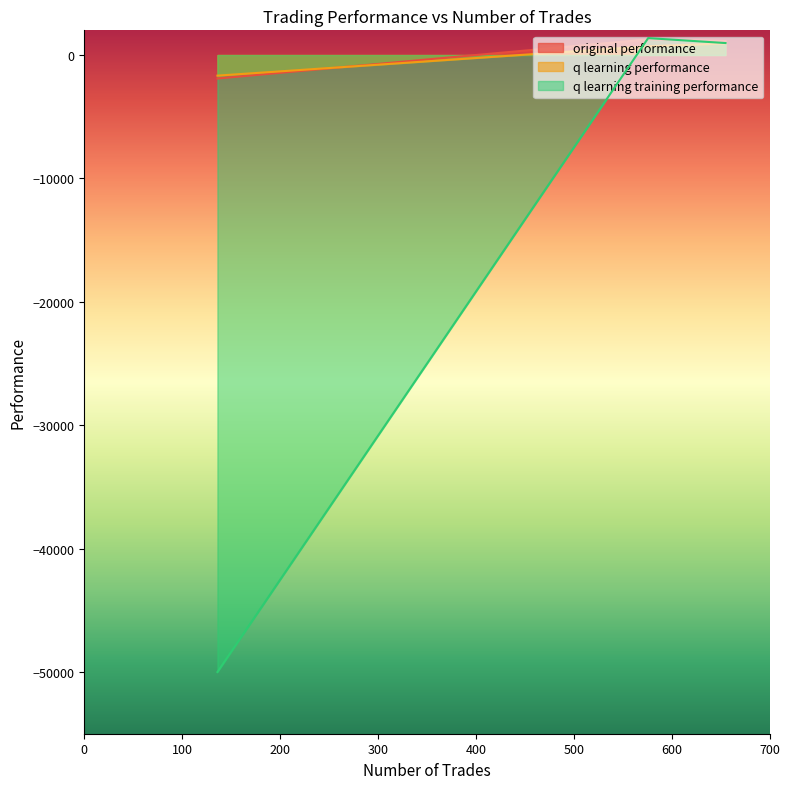

Which series has the largest total across all categories?

original performance